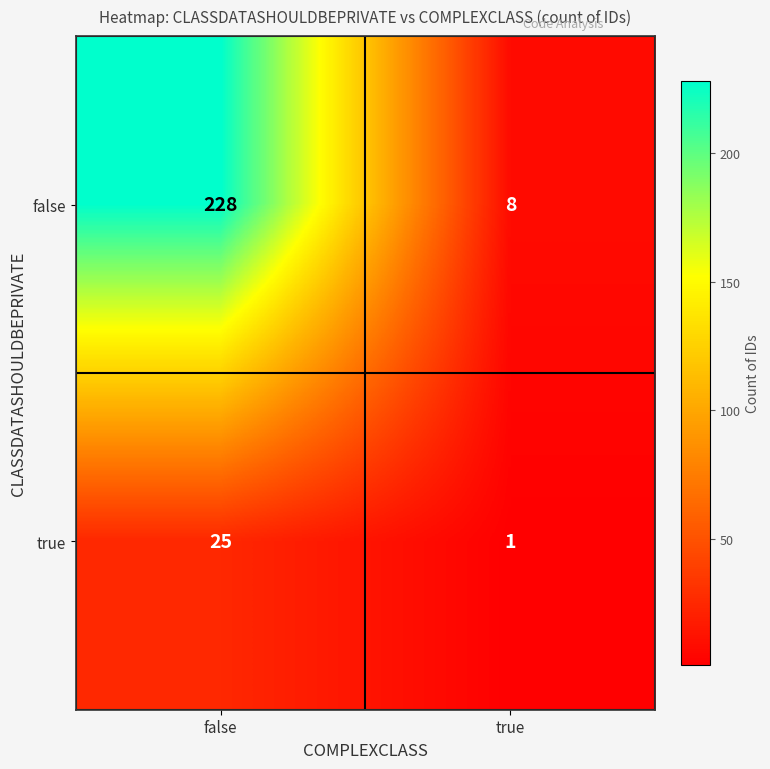

What is the greatest value displayed?

228